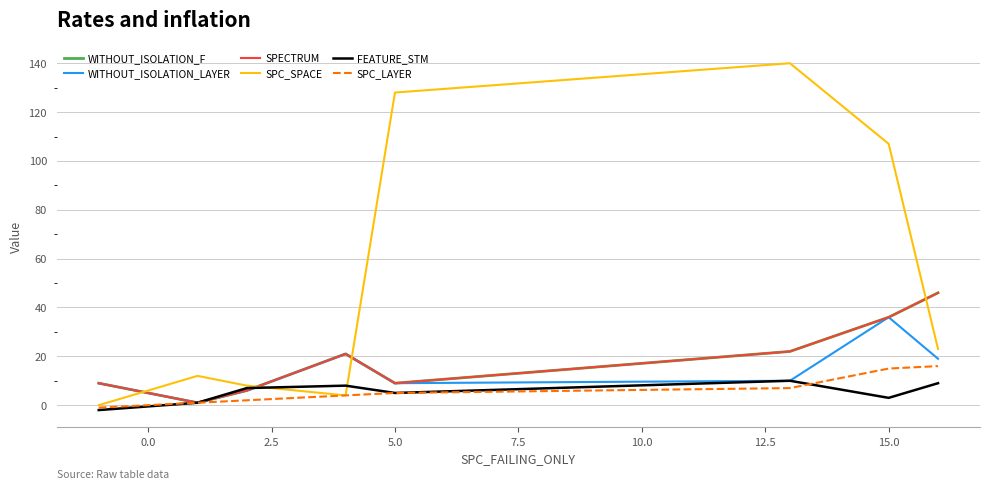

Does the chart have visible grid lines?

Yes